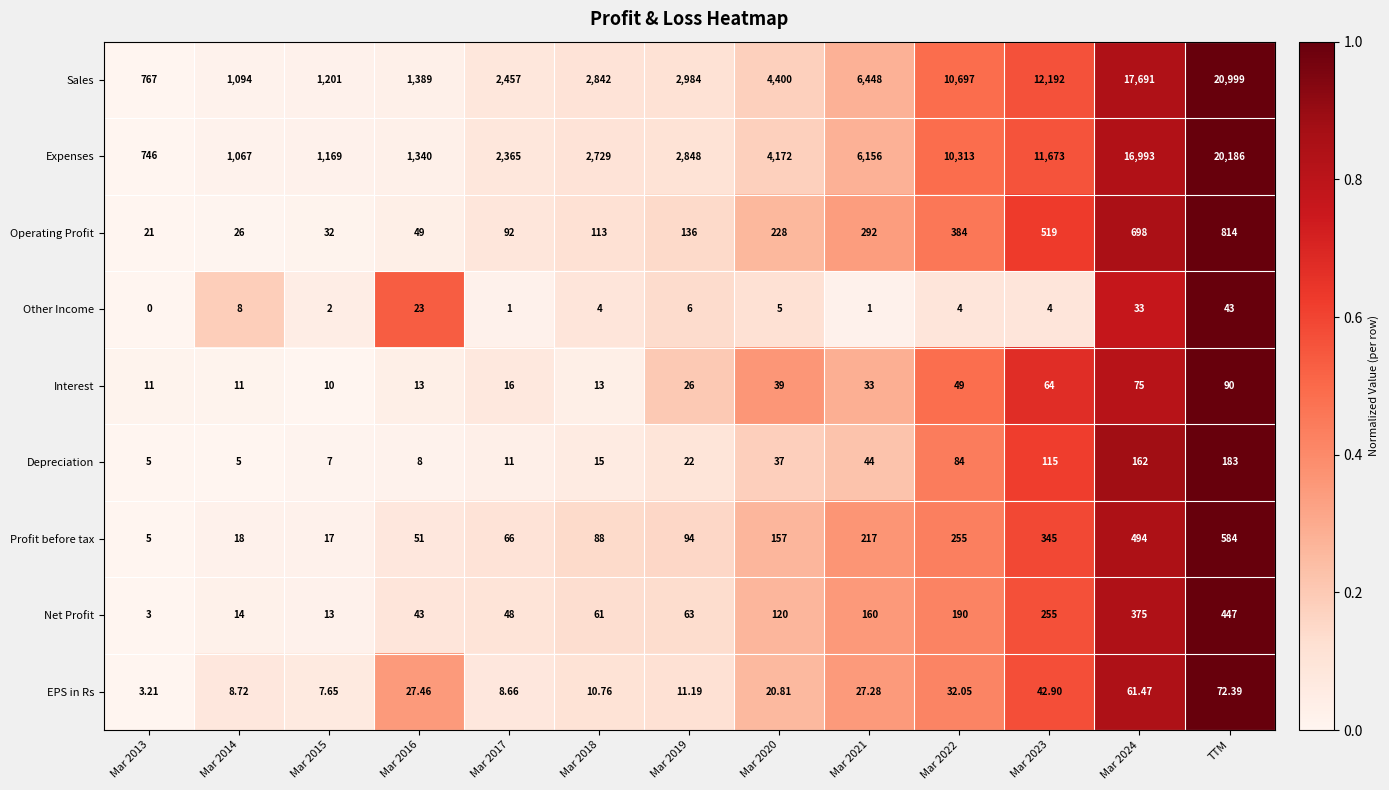

At which label does EPS in Rs reach its peak?

TTM